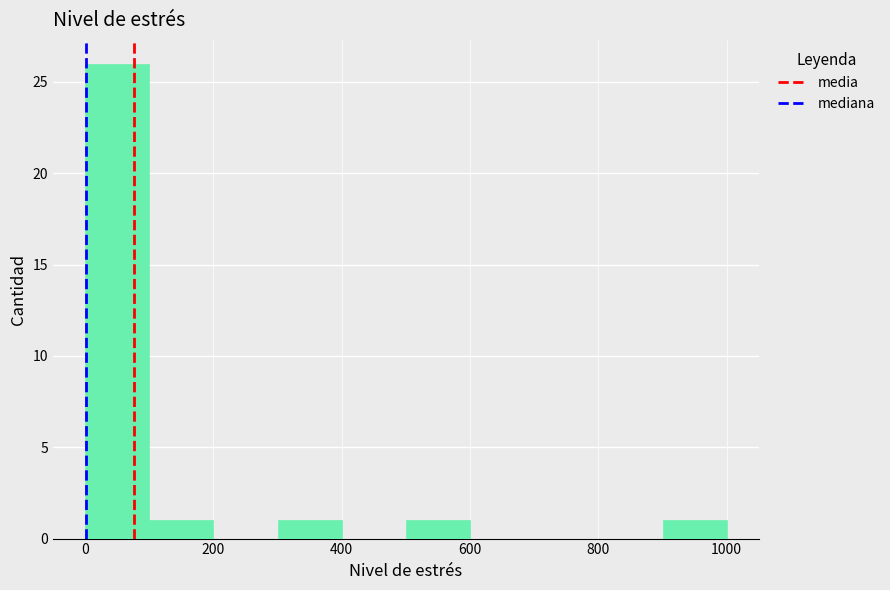

Which range on the x-axis has the tallest bar?

0 to 100